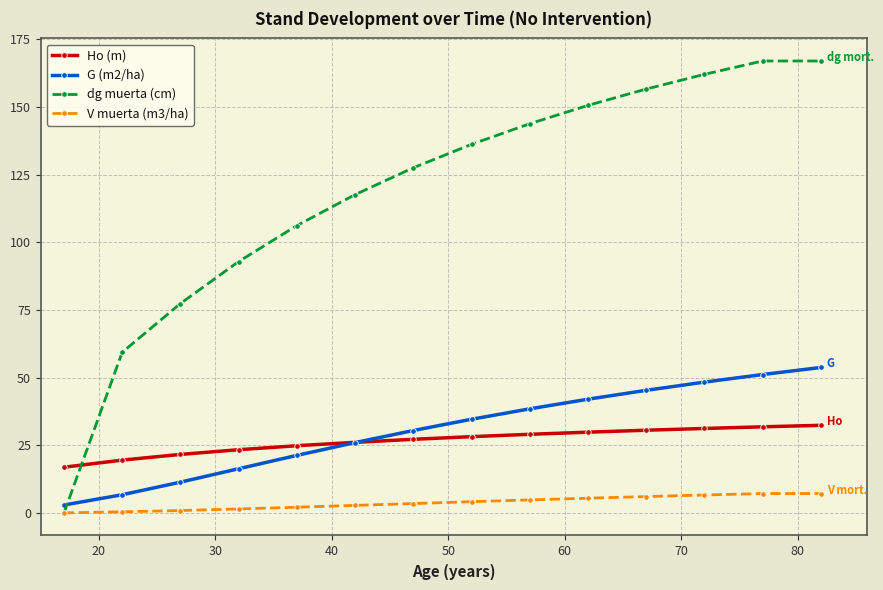

At how many categories does at least one series exceed 153?

4